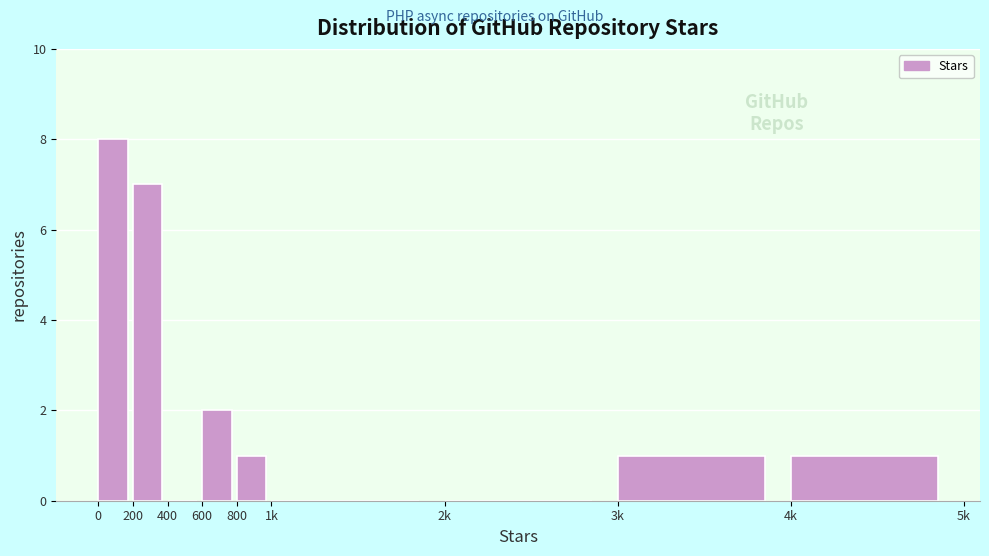

Reading left to right, what are all the values shown in this chart?

0=8	200=7	400=0	600=2	800=1	1k=0	2k=0	3k=1	4k=1